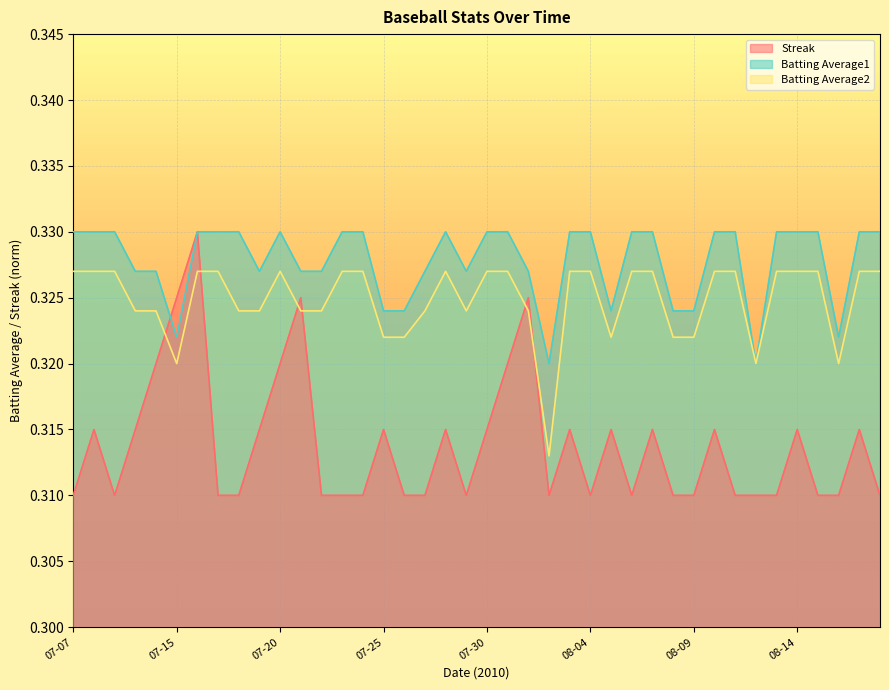

What is the sum of the Batting Average1 values at 2010-07-29 and 2010-08-05?

0.7